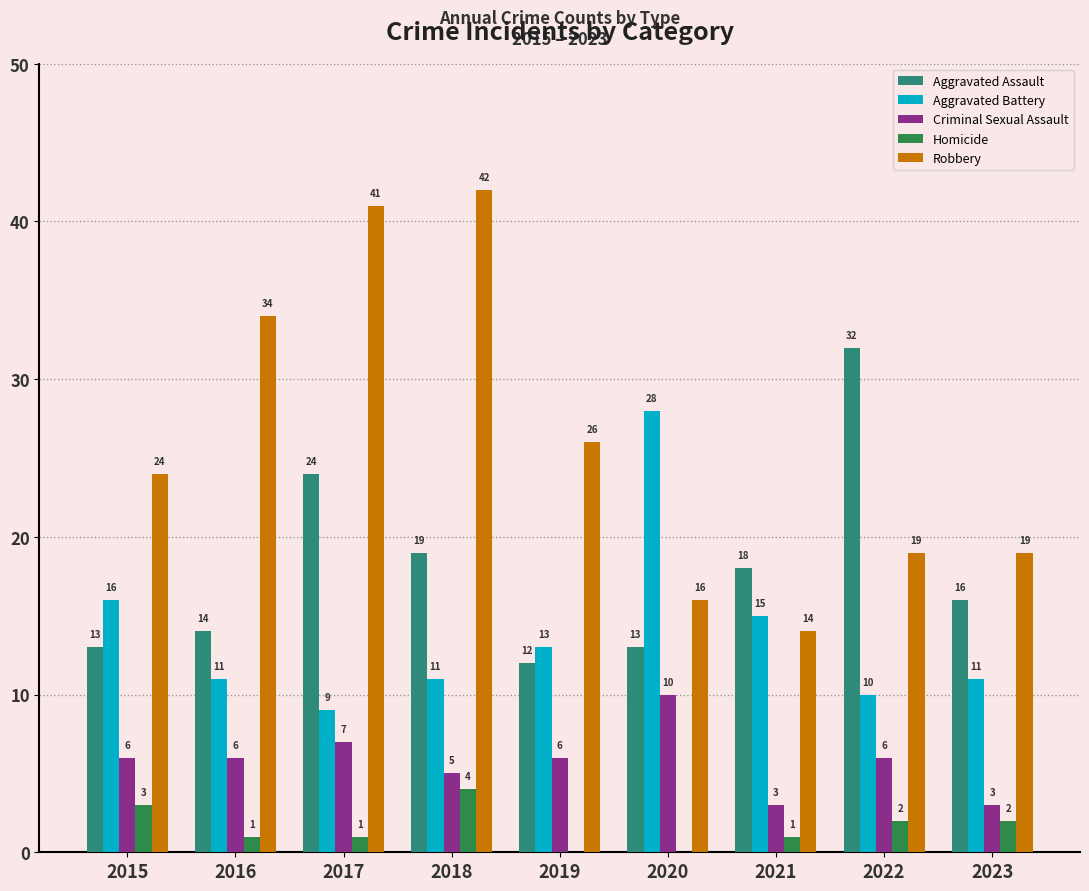

What is the average value of the Robbery series?

26